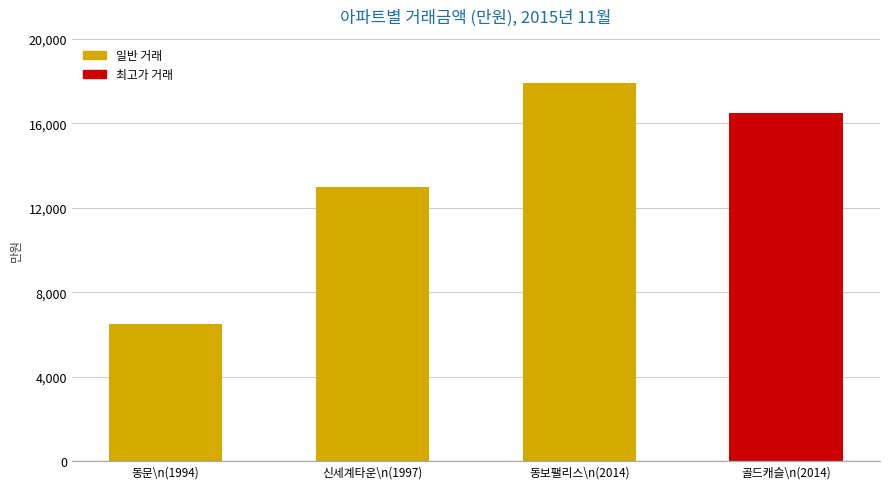

True or false: the data shows 3292 at 5.

False